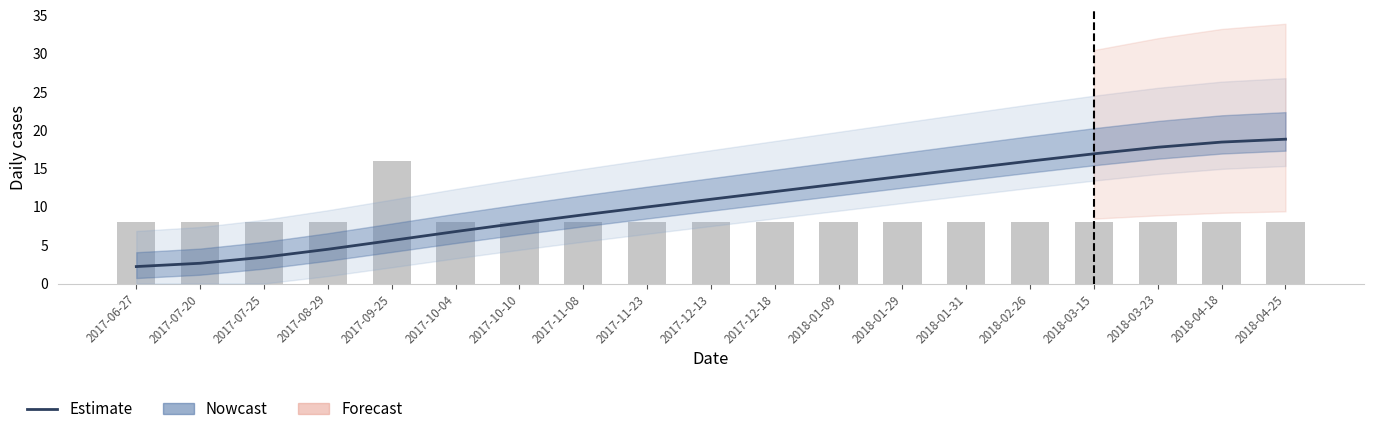

Is it true that Estimate equals 15.0 at 2018-01-31?

True